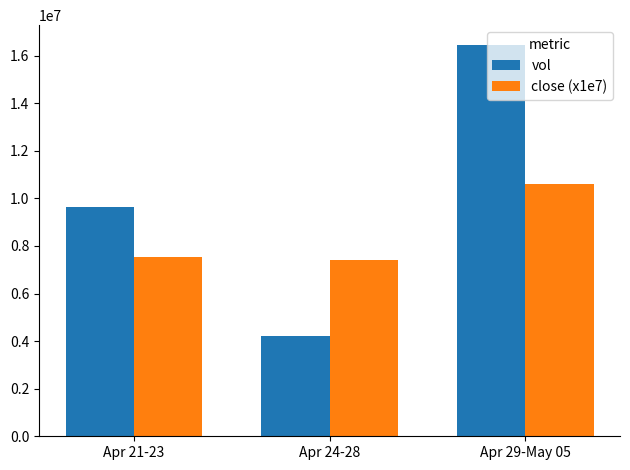

What is the label of the 1st bar from the right?

Apr 29-May 05